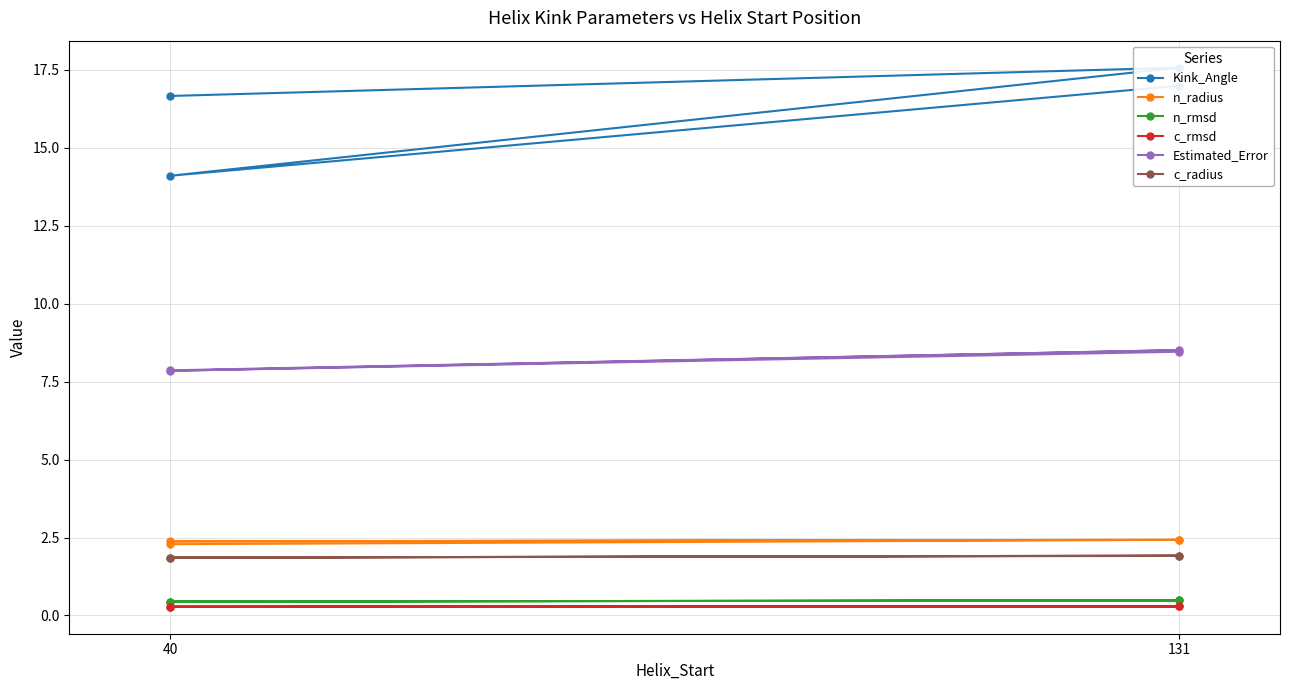

What is the minimum value shown in the chart?

0.3